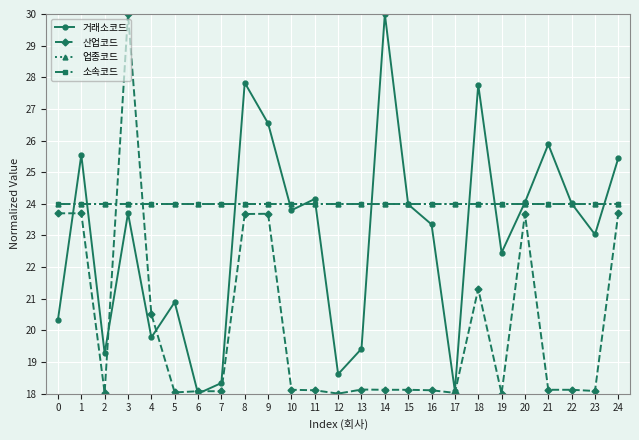

Does the chart have visible grid lines?

Yes